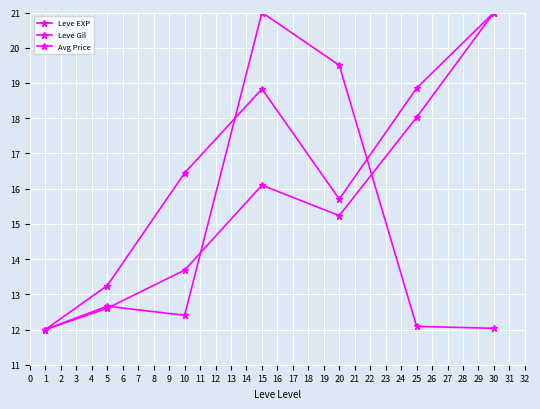

How many data points in Leve EXP are above 15?

4